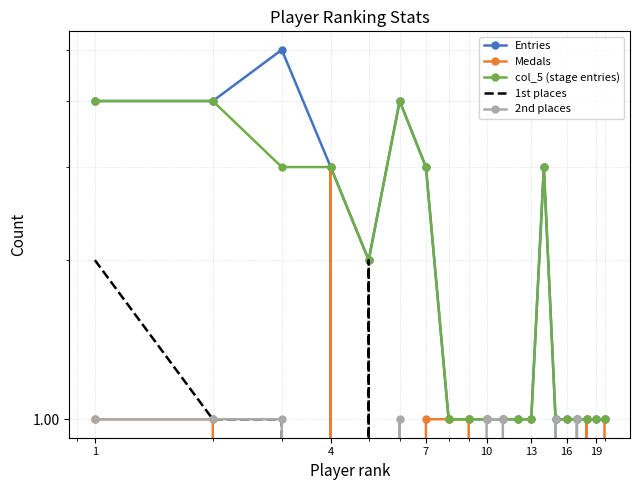

How many lines are shown in the chart?

5